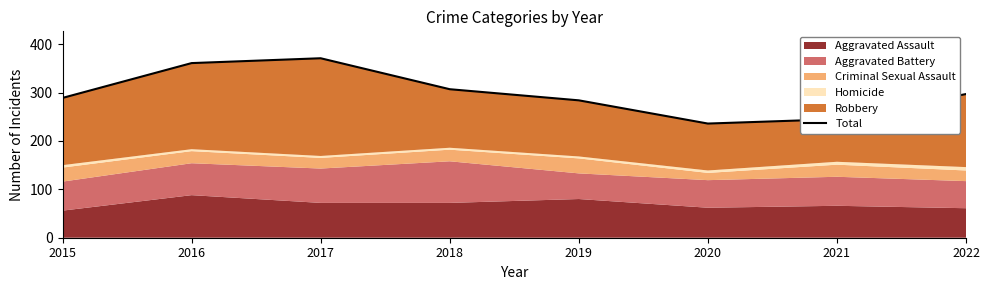

Rank the categories by value from lowest to highest.

2020, 2021, 2019, 2015, 2022, 2018, 2016, 2017